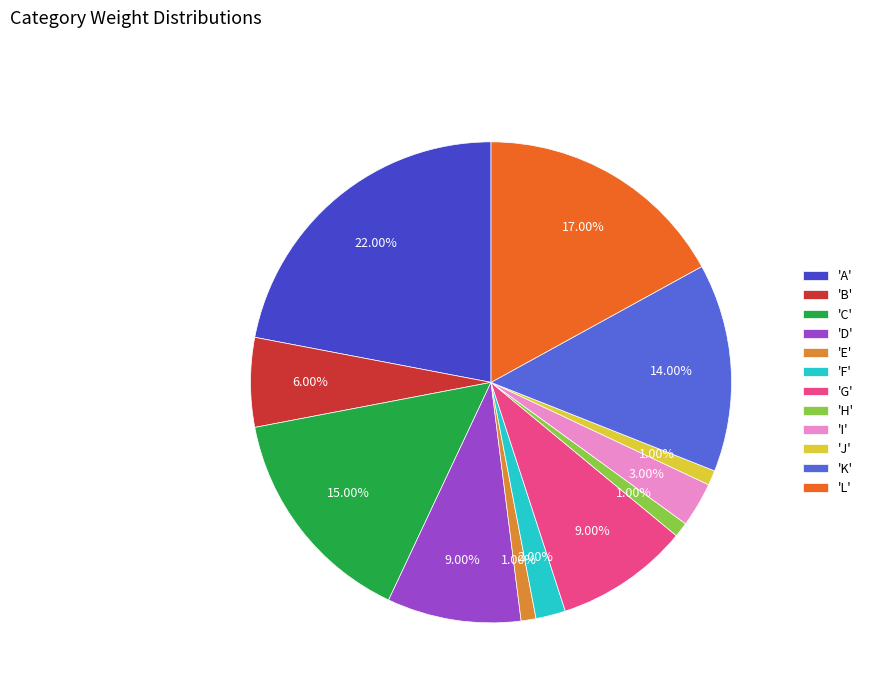

Which has a higher value, 'E' or 'I'?

'I'